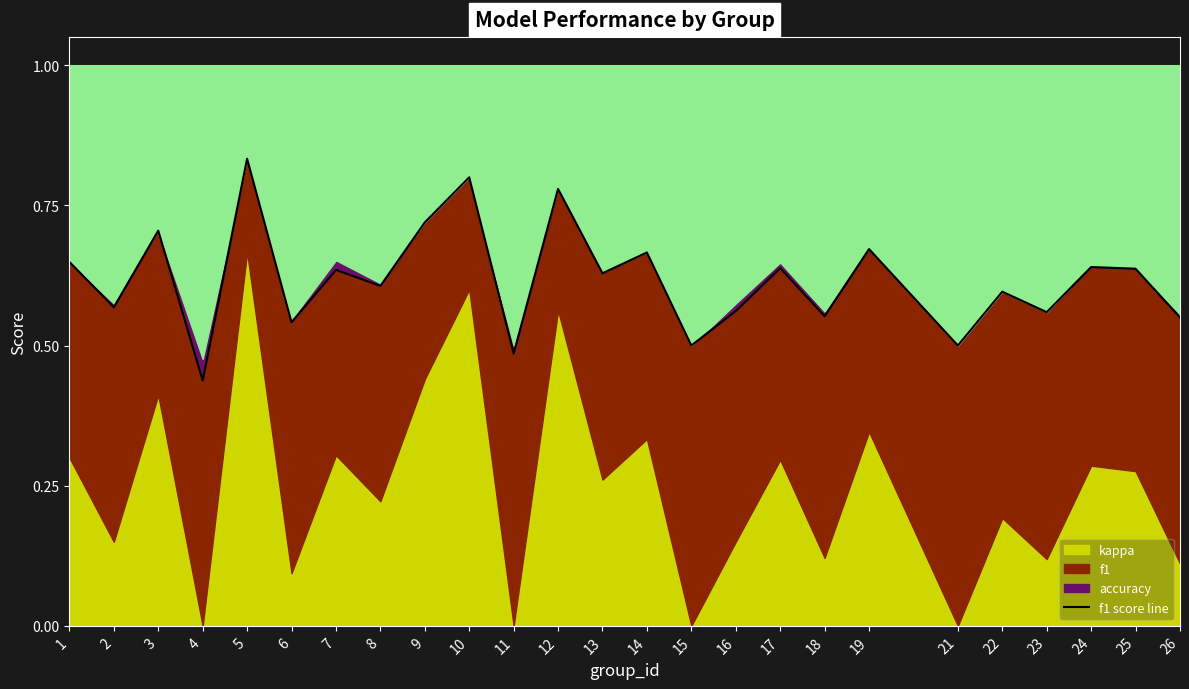

List the labels in order of value, largest first.

5, 10, 12, 9, 3, 19, 14, 1, 24, 17, 25, 7, 13, 8, 22, 2, 16, 23, 18, 26, 6, 15, 21, 11, 4